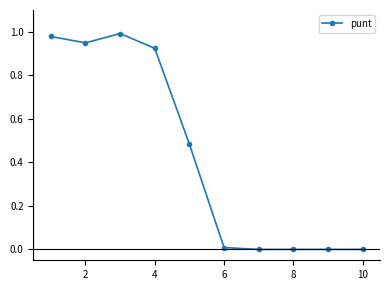

What is the sum of all values?

4.3